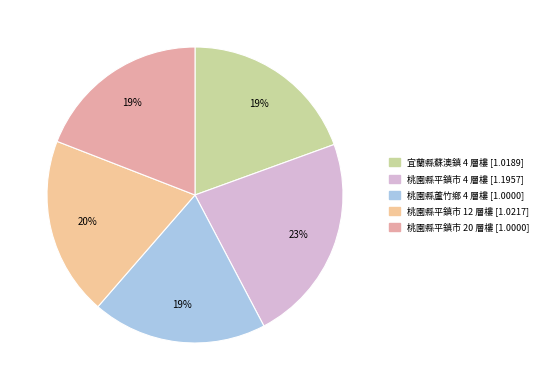

Is it true that 桃園縣平鎮市 20 層樓 is 19% of the pie?

True